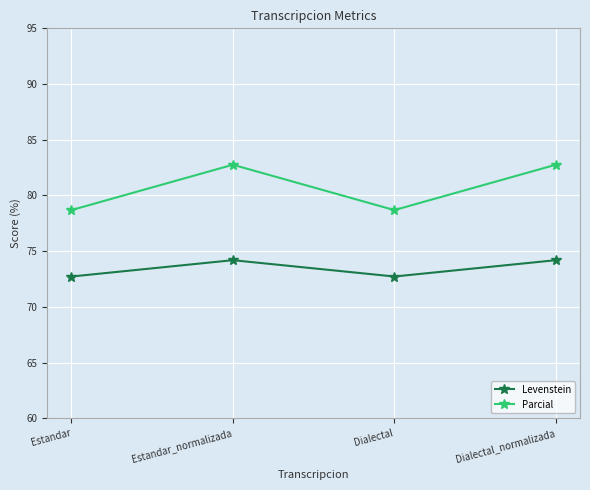

True or false: Levenstein has more than 1 interior local peaks.

False